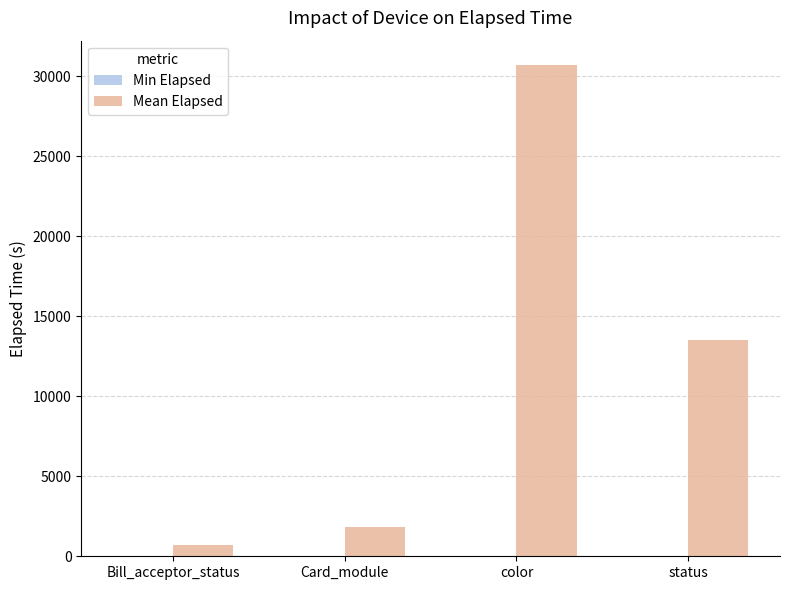

How many groups of bars are there?

4